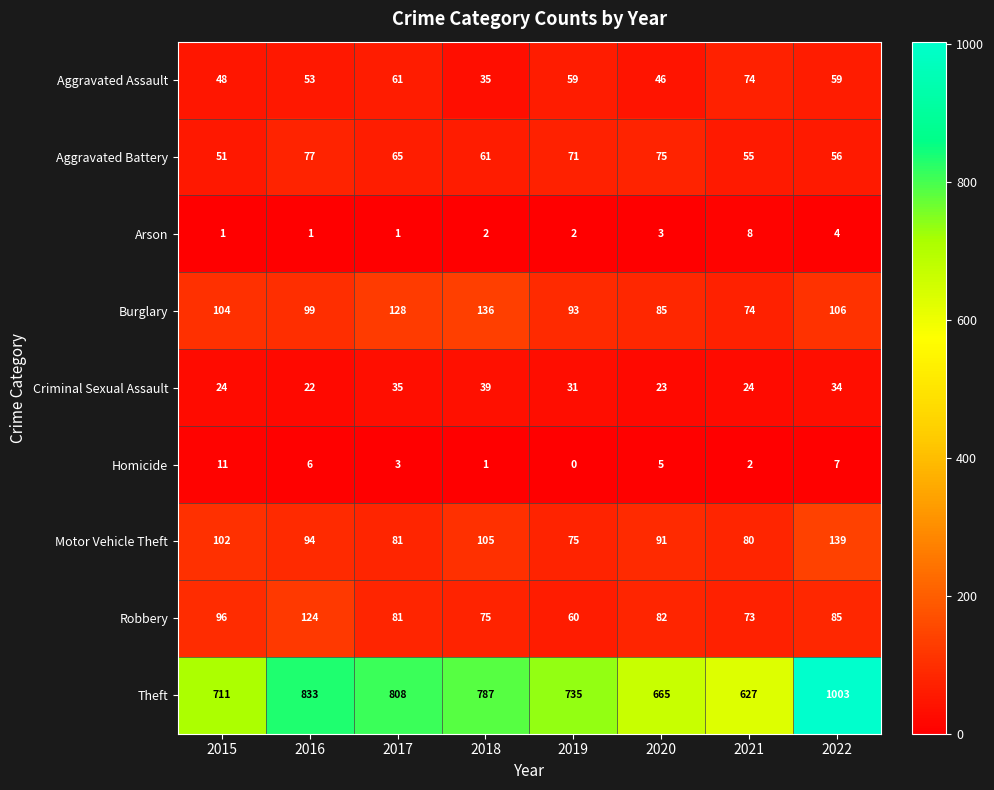

Which series has the widest spread of values?

Theft